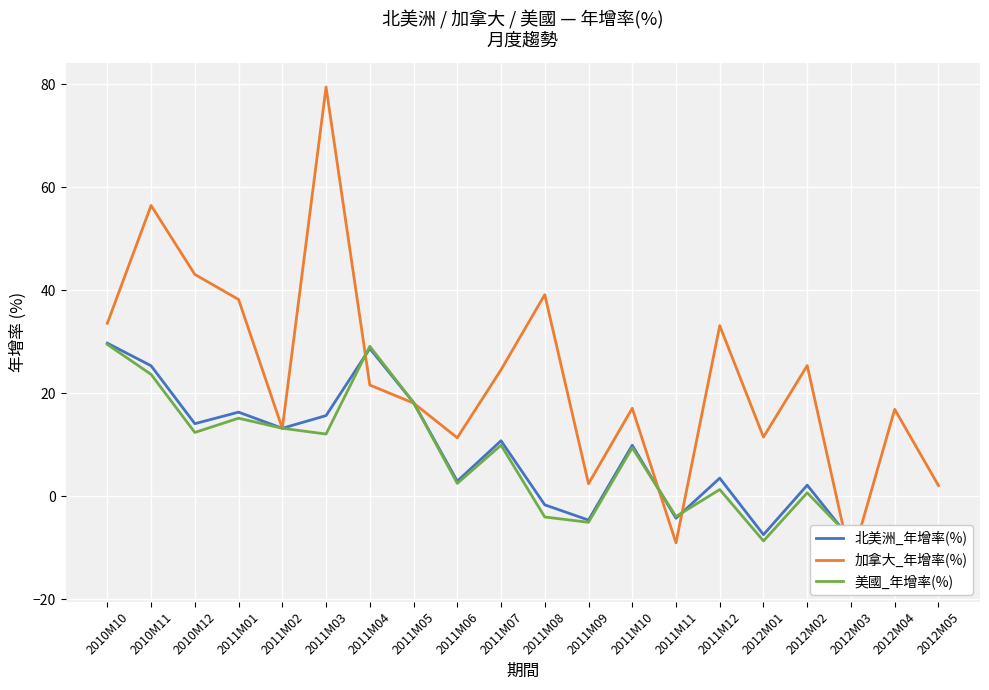

True or false: 加拿大_年增率(%) has a value of 43.1 at 2010M12.

True